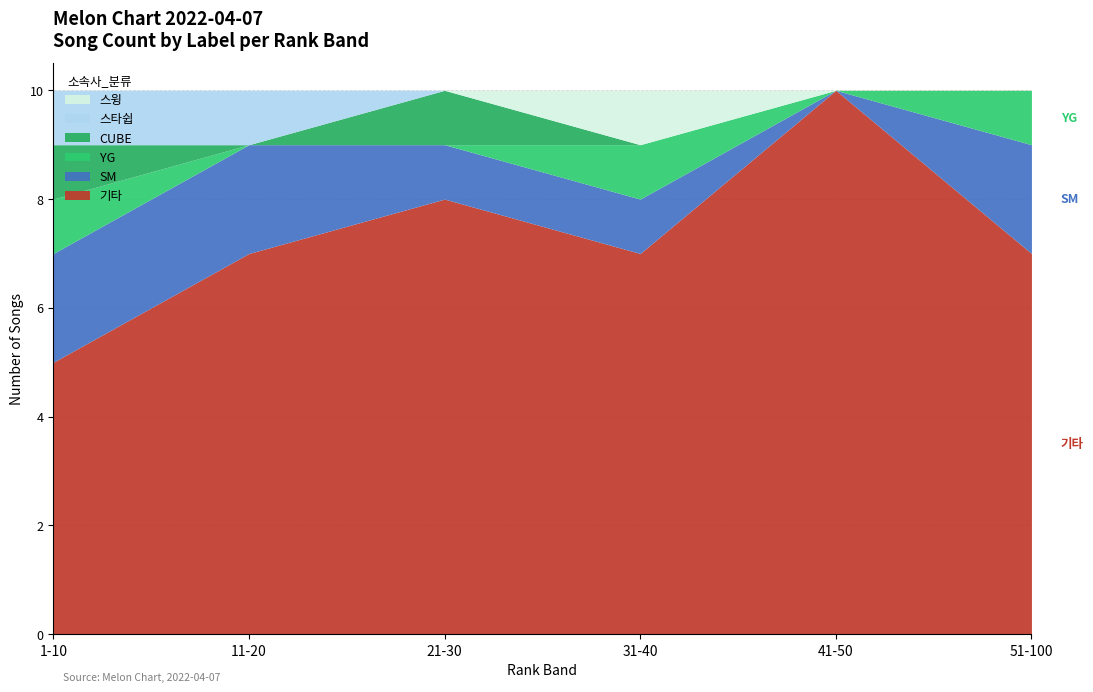

What is the highest value of the 기타 series?

10